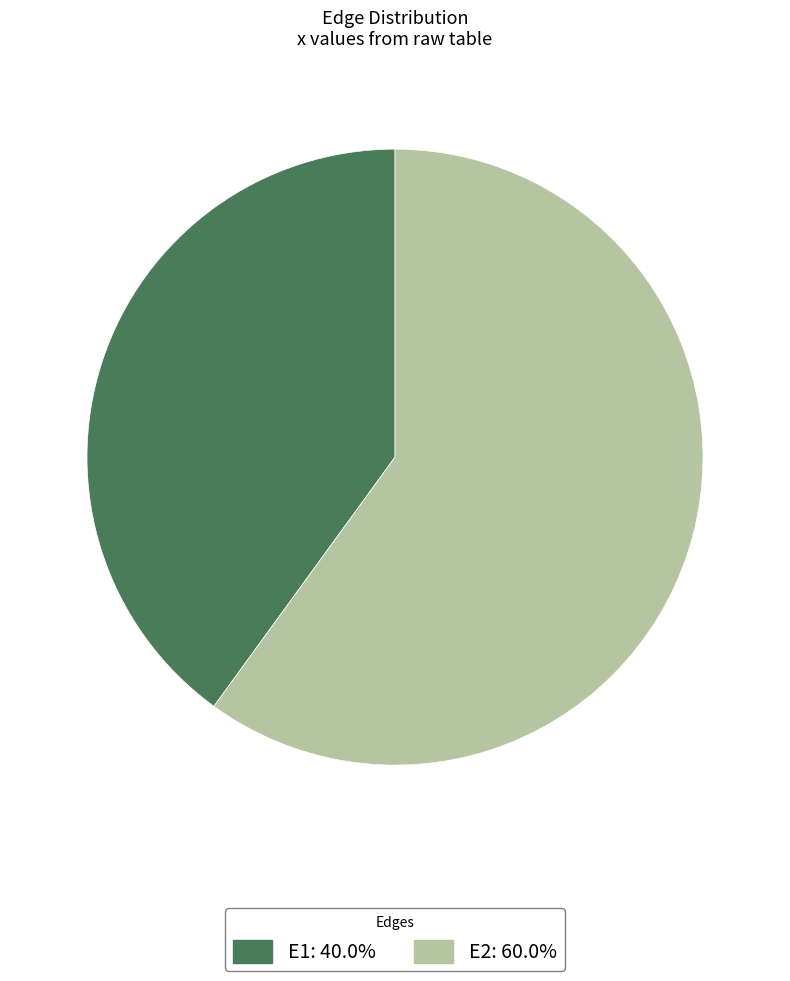

Which has a higher value, E2 or E1?

E2